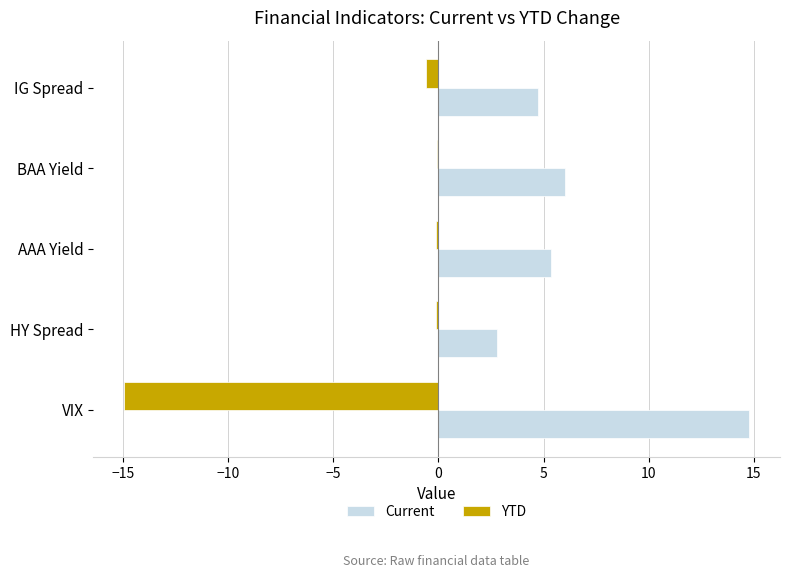

Which category has the highest value in the Current series?

VIX